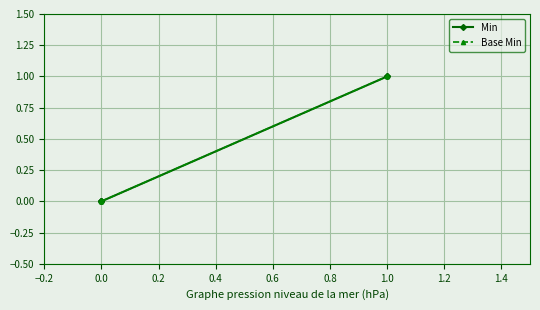

What is the maximum value shown in the chart?

1